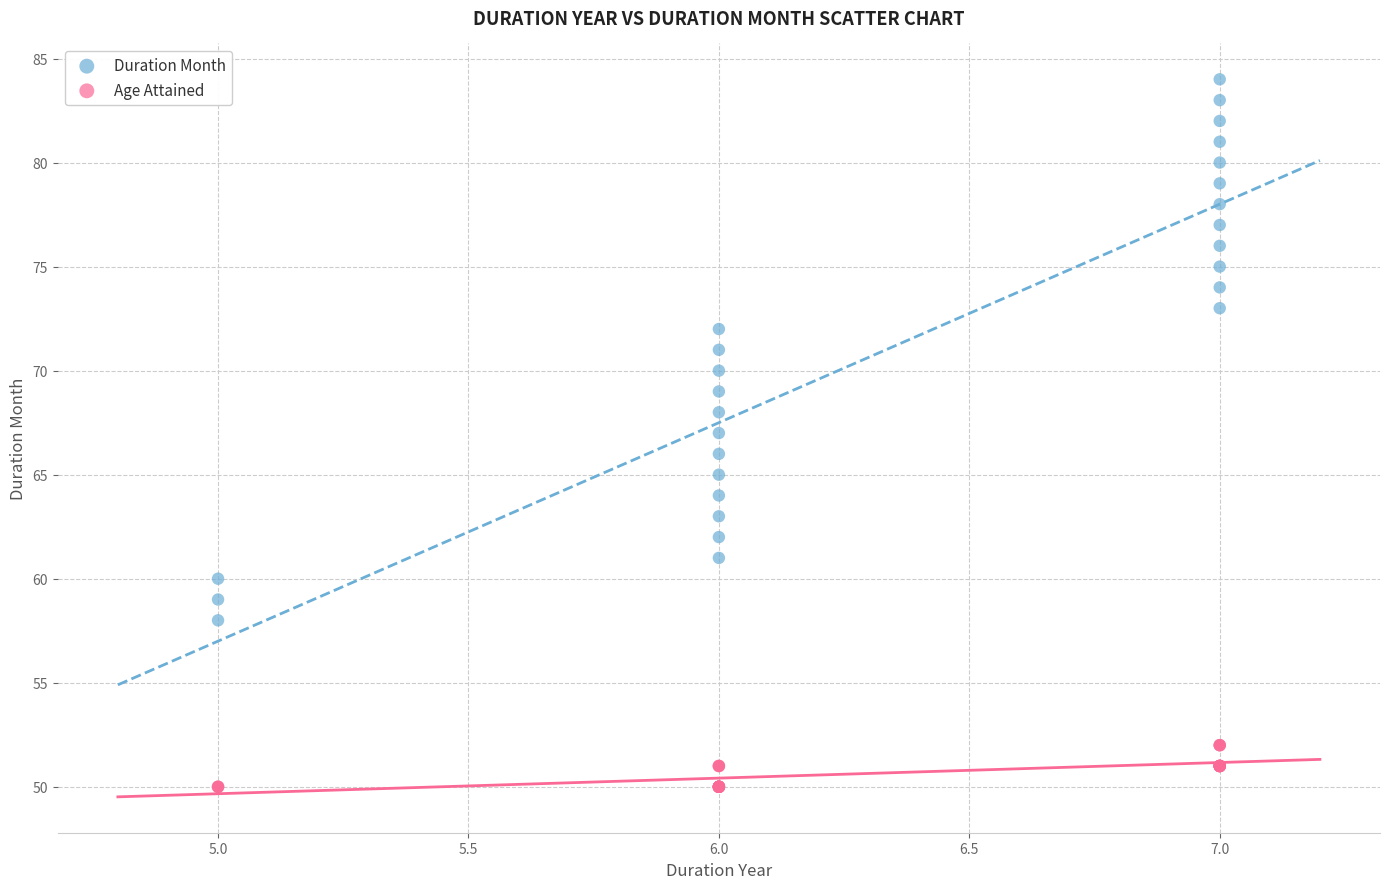

Which series has the widest spread of Y values?

Duration Month